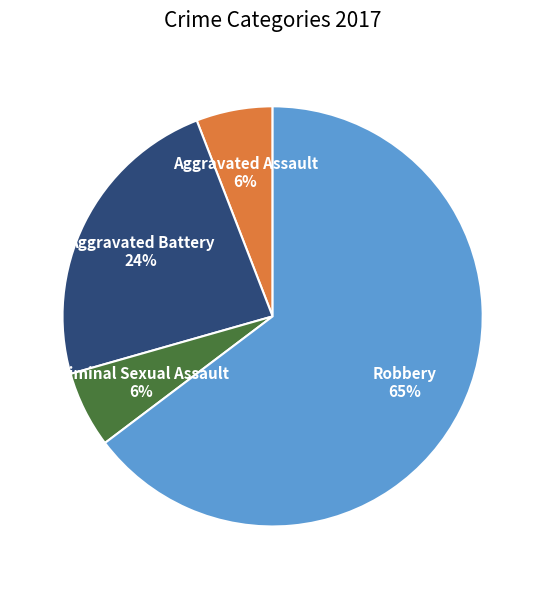

To the nearest percent, what is the average slice percentage?

25%